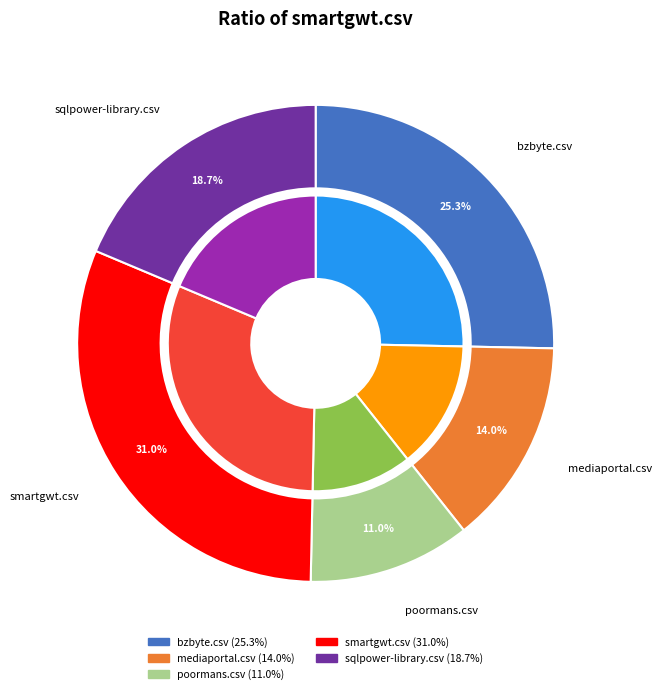

What is the smallest slice in the pie chart?

poormans.csv